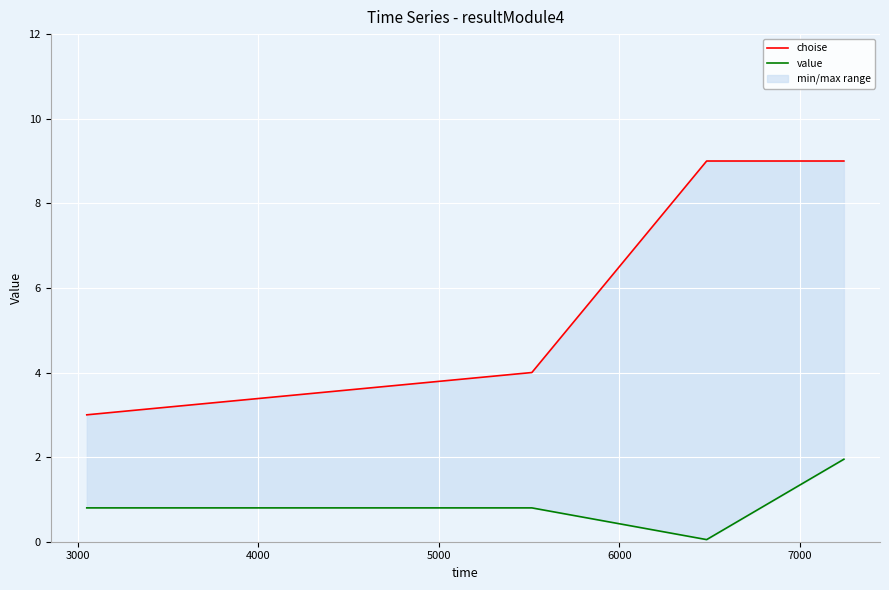

True or false: value and choise intersect in this chart.

False